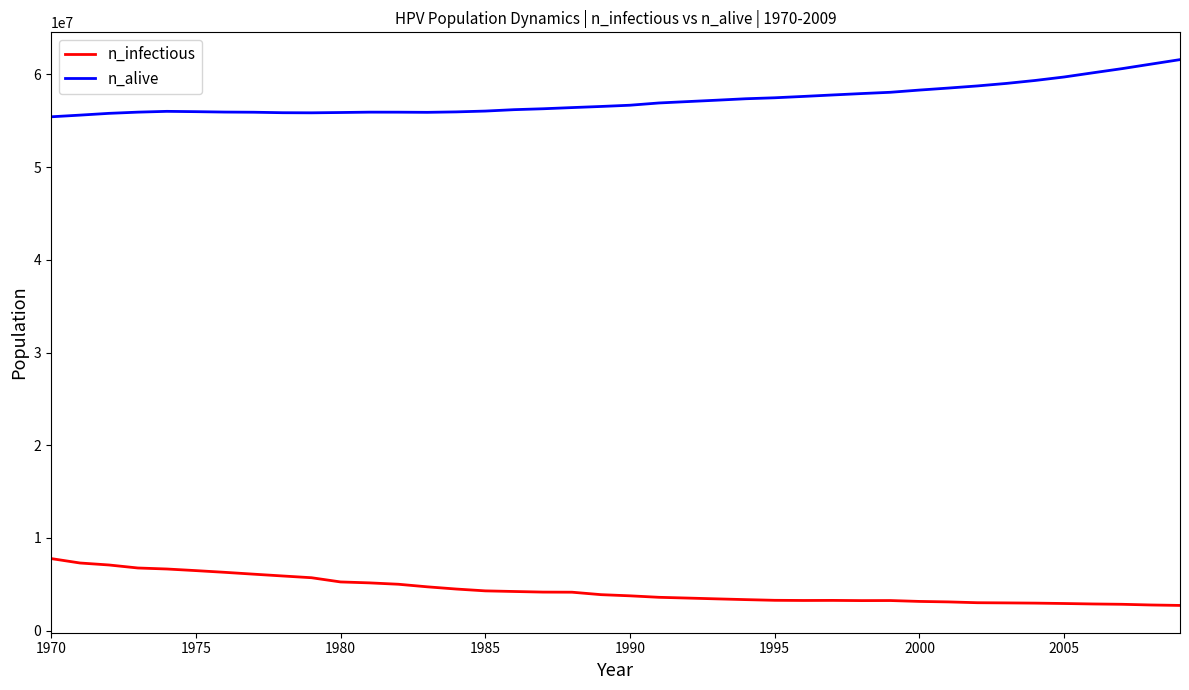

Which series has the largest total across all categories?

n_alive